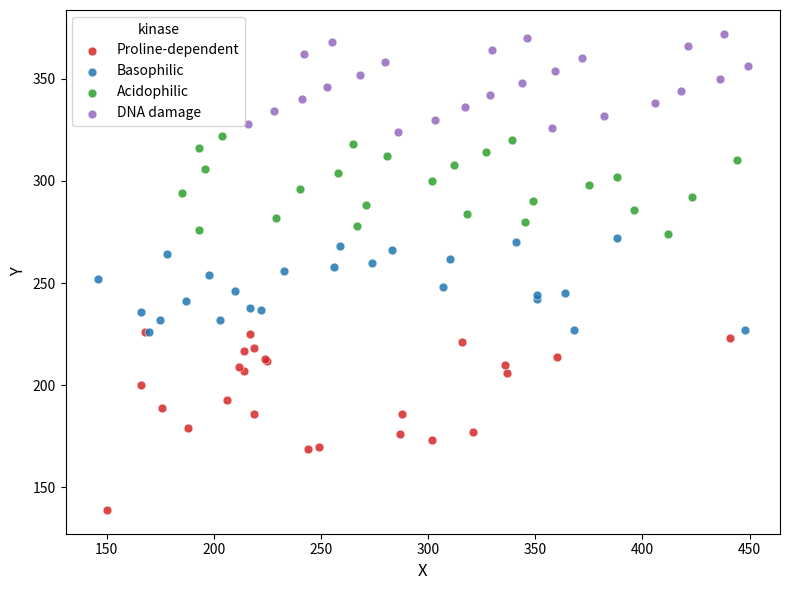

Which series contains the highest Y value?

DNA damage